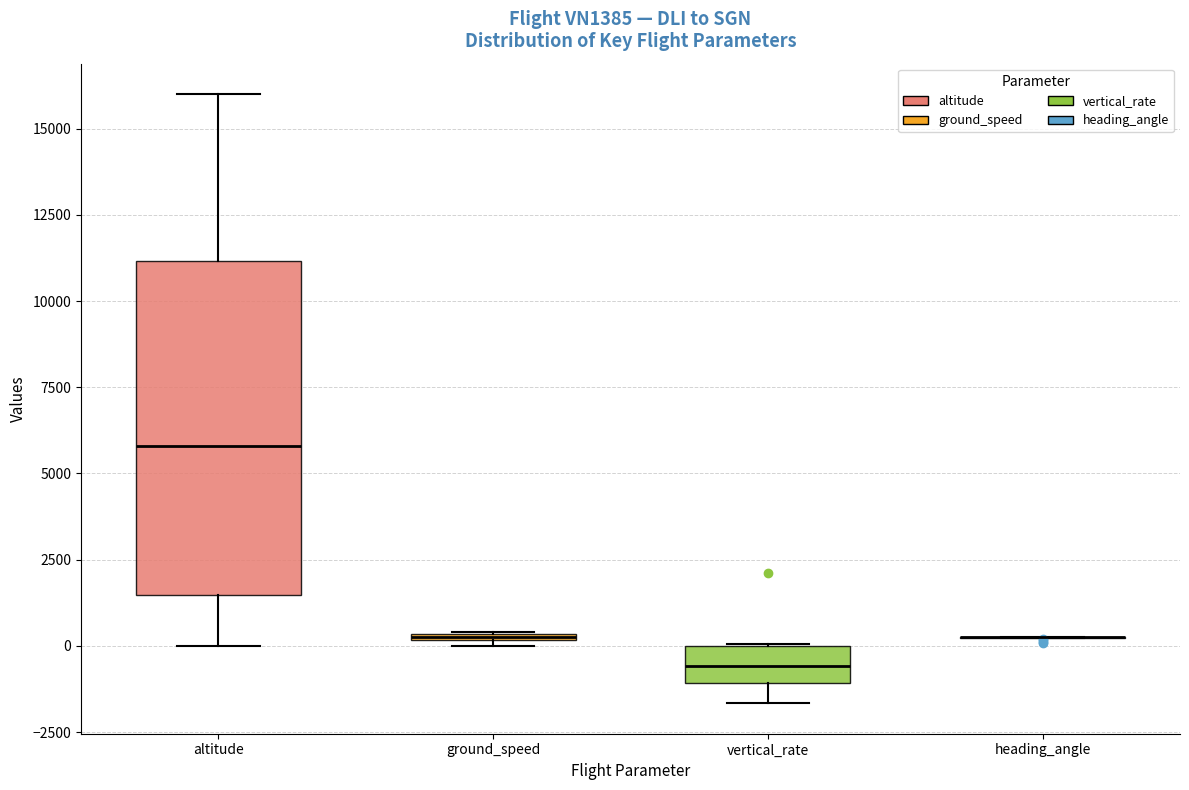

Comparing the boxes themselves (not the whiskers), which one is the tallest?

altitude